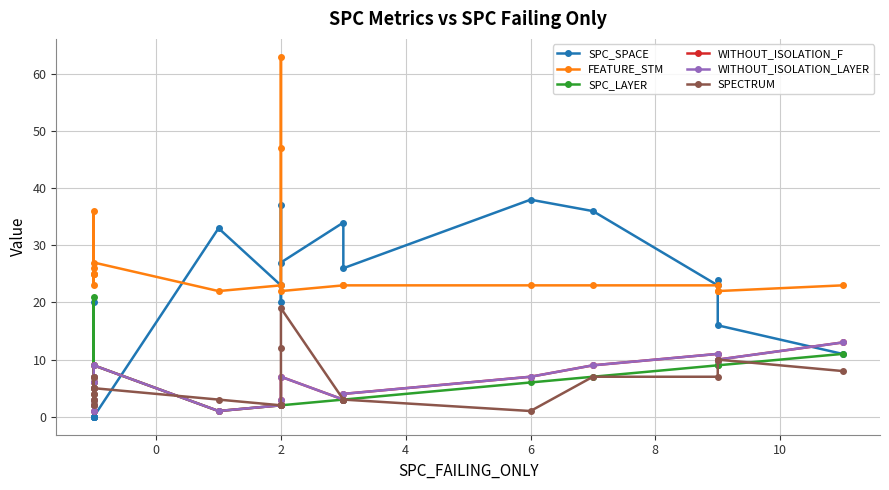

What is the lowest value of the SPECTRUM series?

1